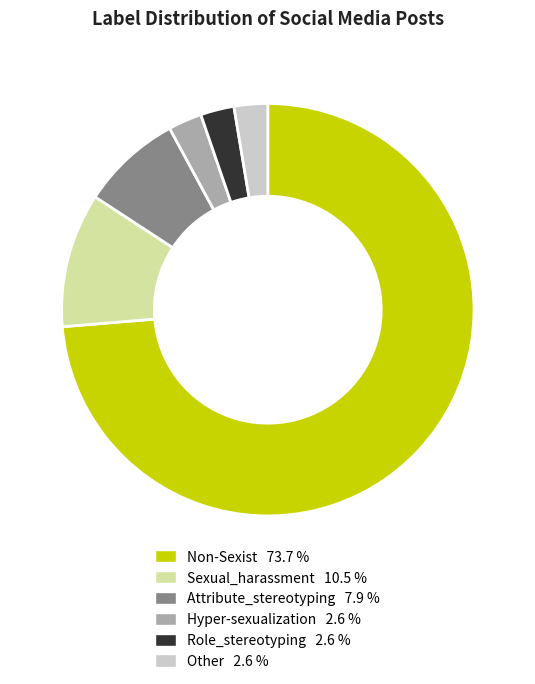

Does Other represent more than half of the total?

No